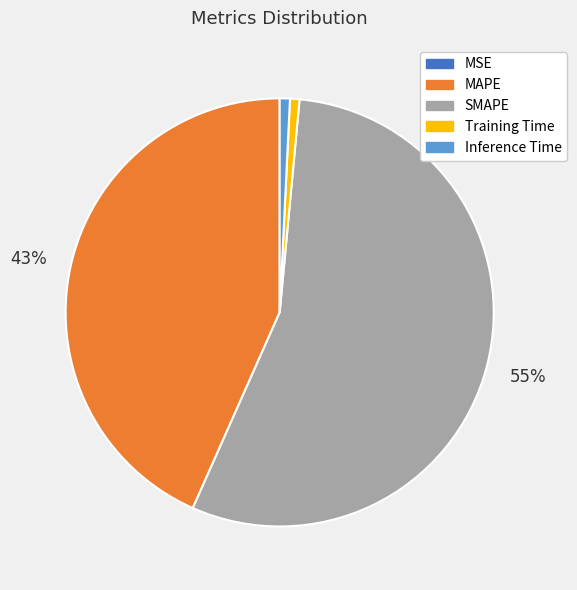

To the nearest percent, what is the average slice percentage?

20%